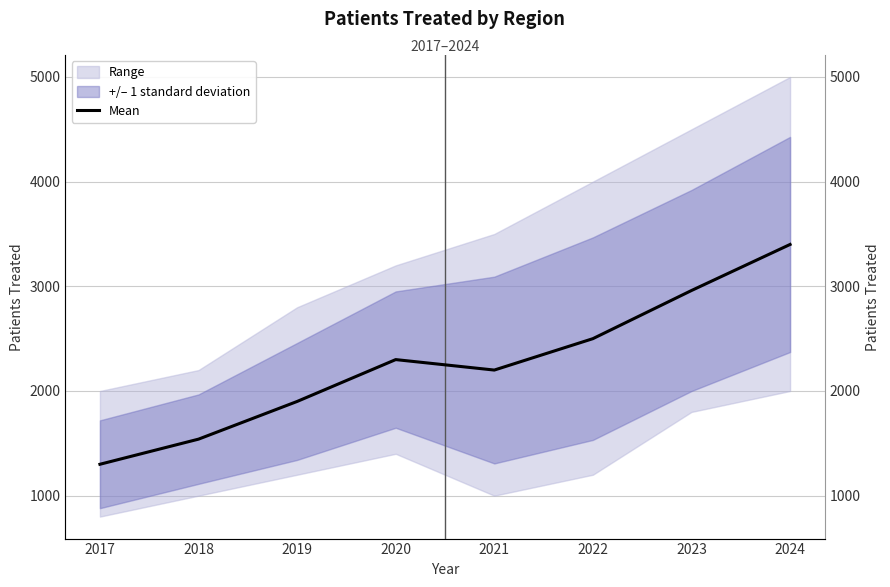

Where does the data first go above 2300?

2022